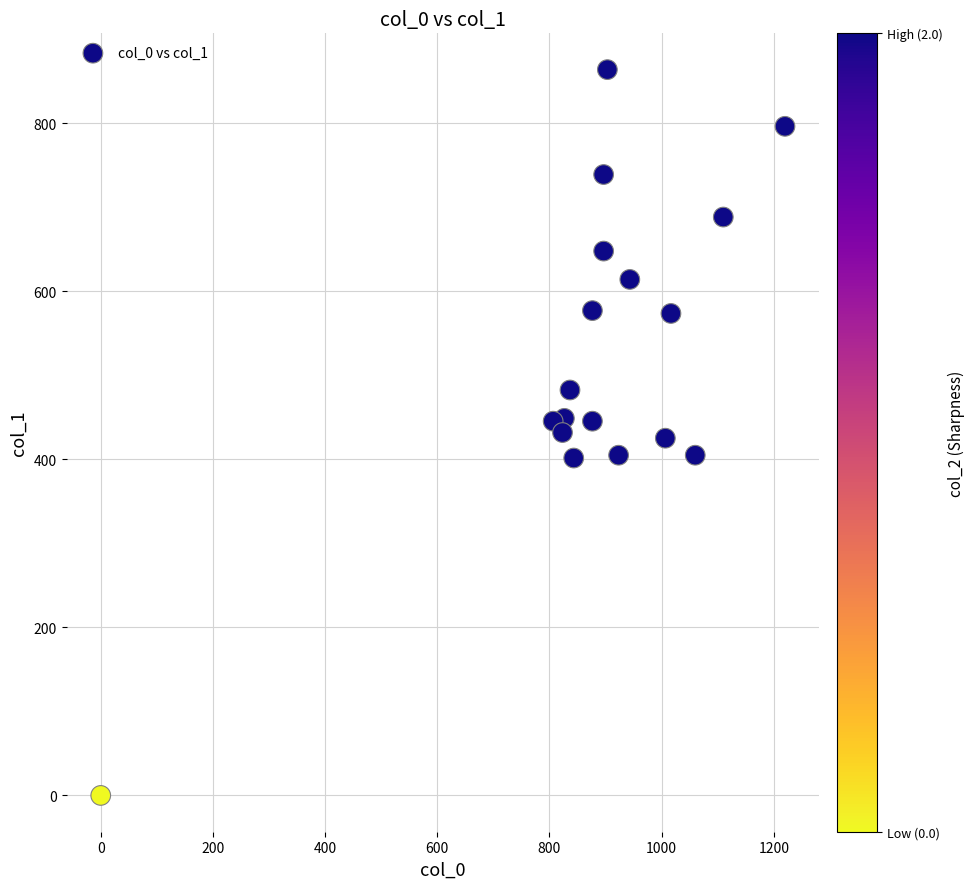

What is the range of X values (max minus min)?

1220.0